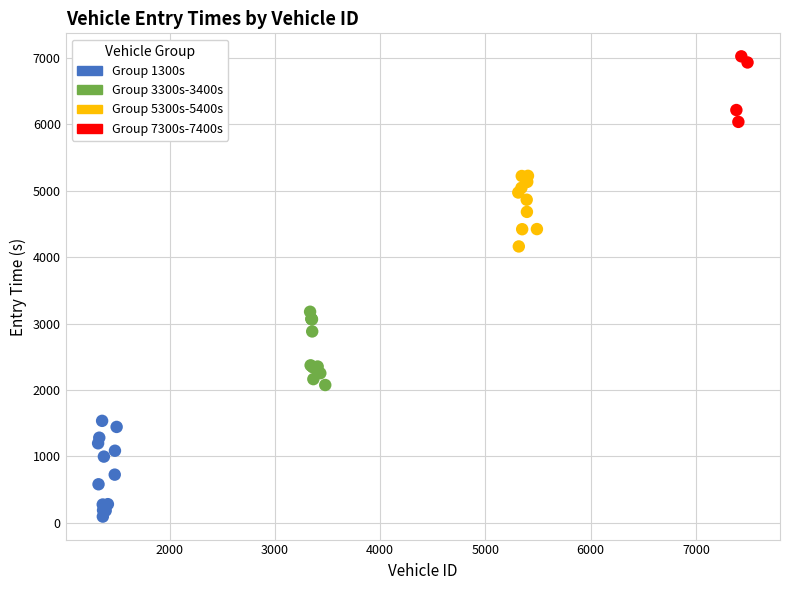

What are all the series names shown in the legend?

Group 1300s, Group 3300s-3400s, Group 5300s-5400s, Group 7300s-7400s